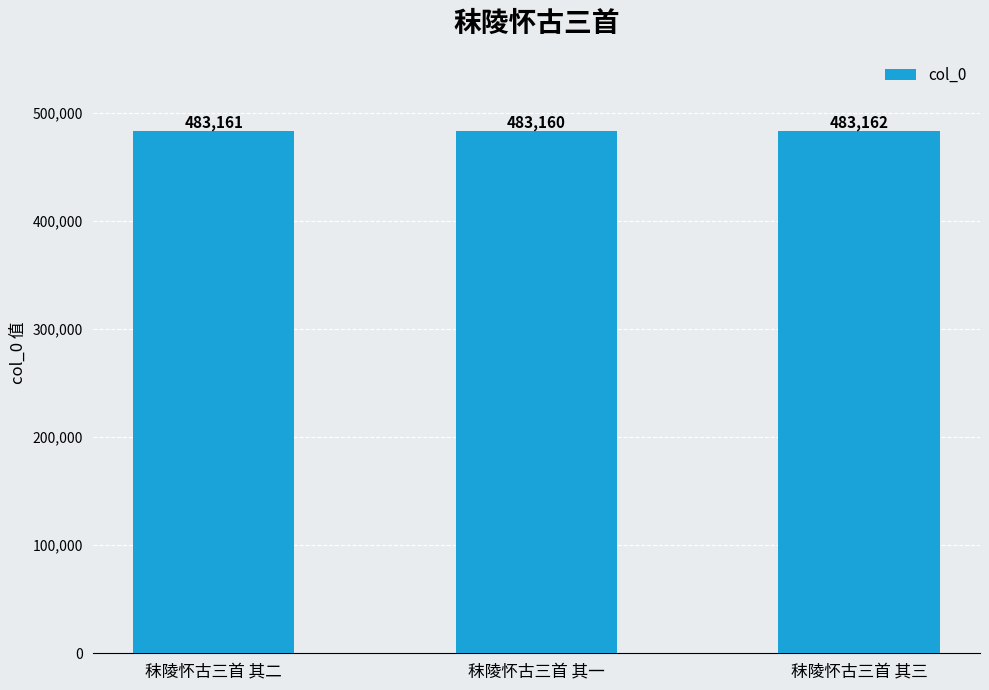

Reading left to right, list all the values displayed in this chart.

483161	483160	483162